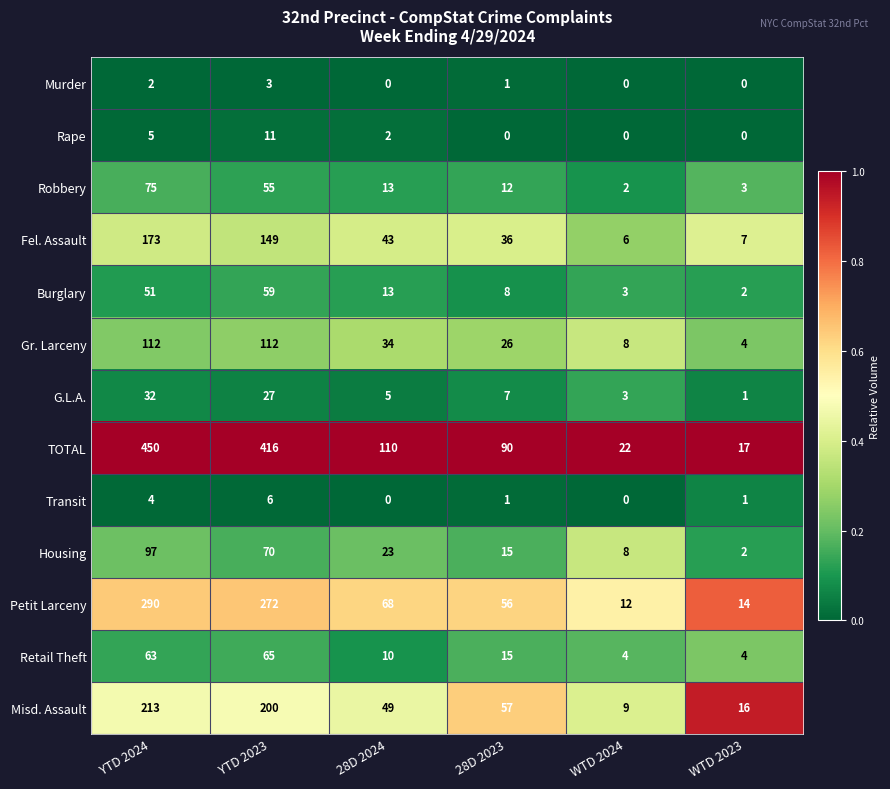

True or false: Misd. Assault has a value of 16 at WTD 2023.

True